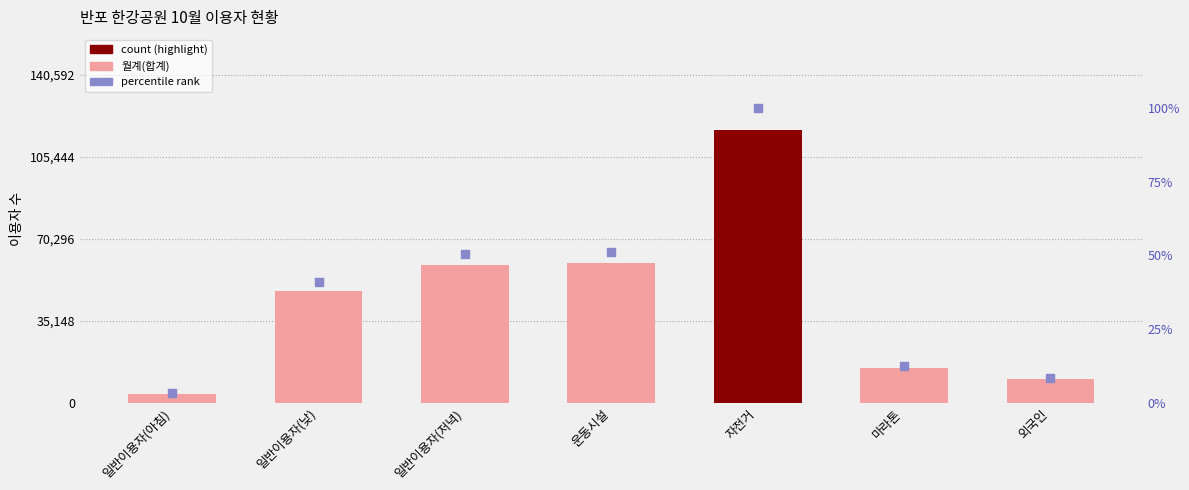

Which series contains the highest Y value?

월계(합계)